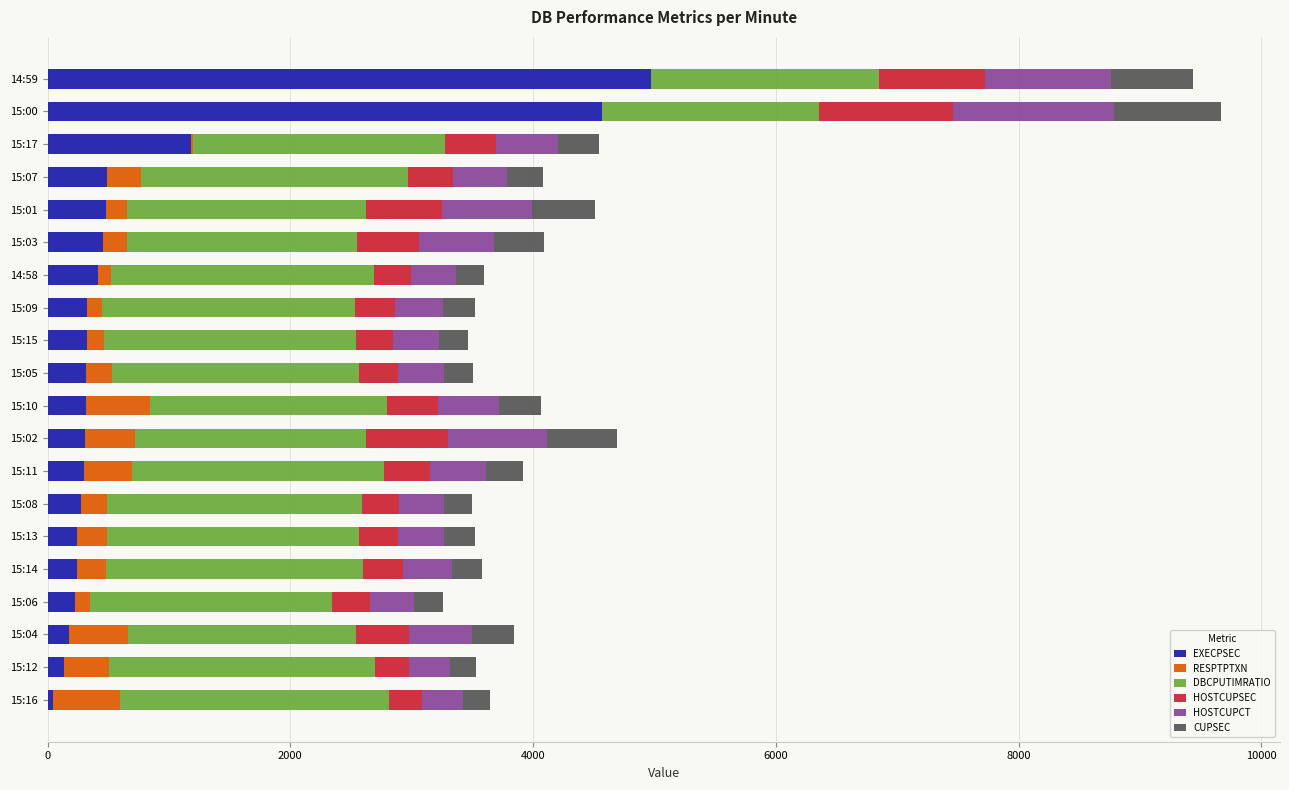

At which label does EXECPSEC reach its peak?

14:59